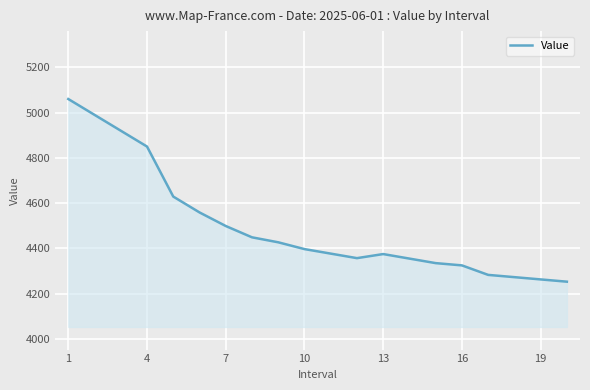

The value at 4 is 8430. True or false?

False